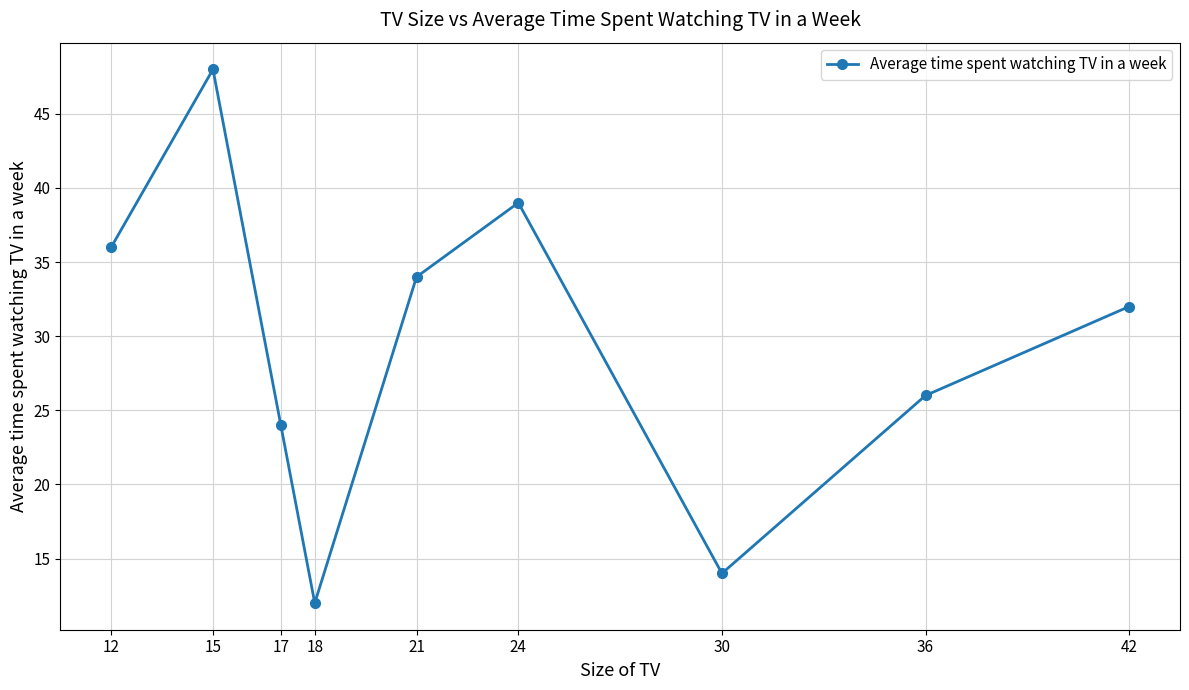

Read the value at 21.

34